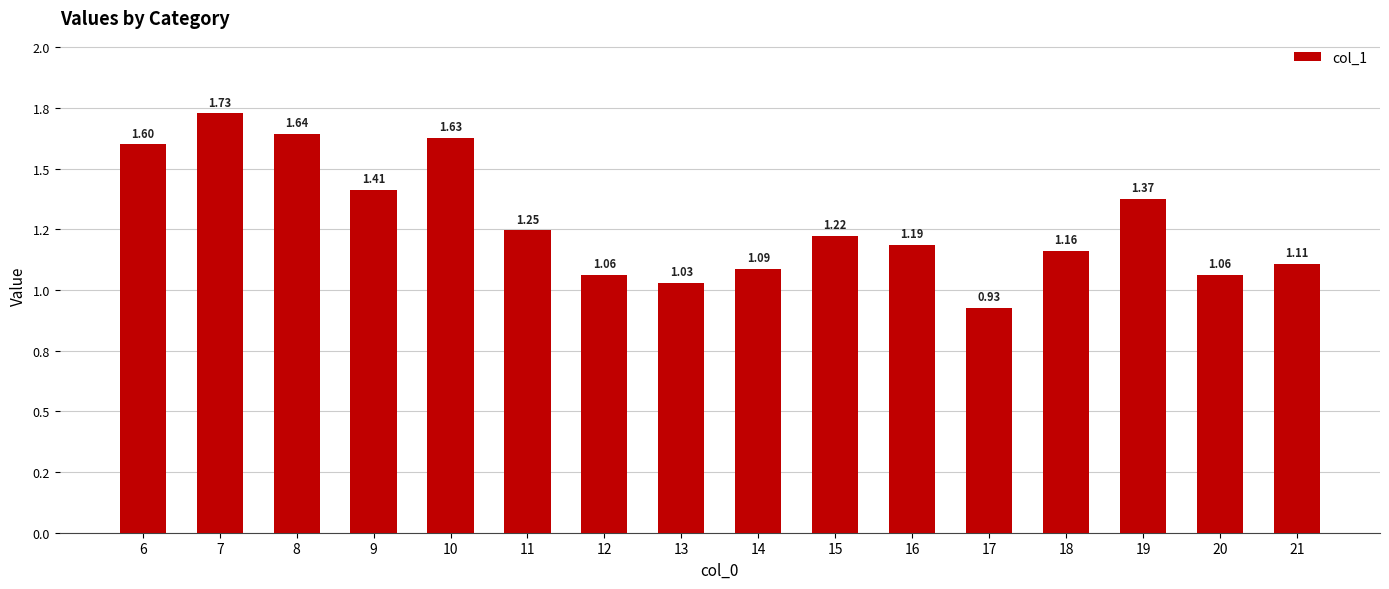

Rank the categories by value from highest to lowest.

7, 8, 10, 6, 9, 19, 11, 15, 16, 18, 21, 14, 20, 12, 13, 17